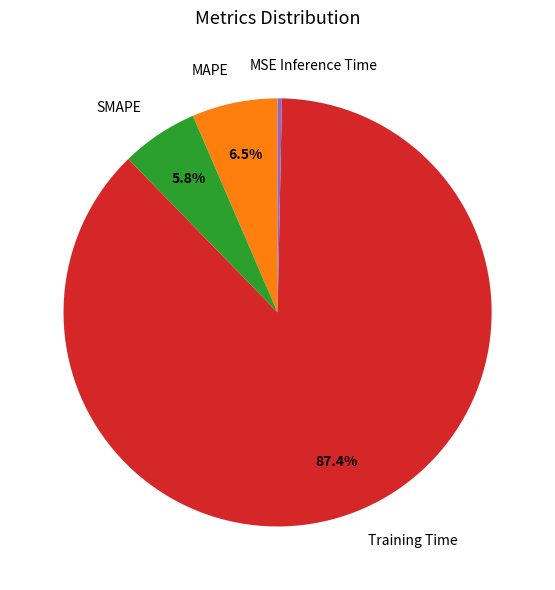

What is the majority slice?

Training Time